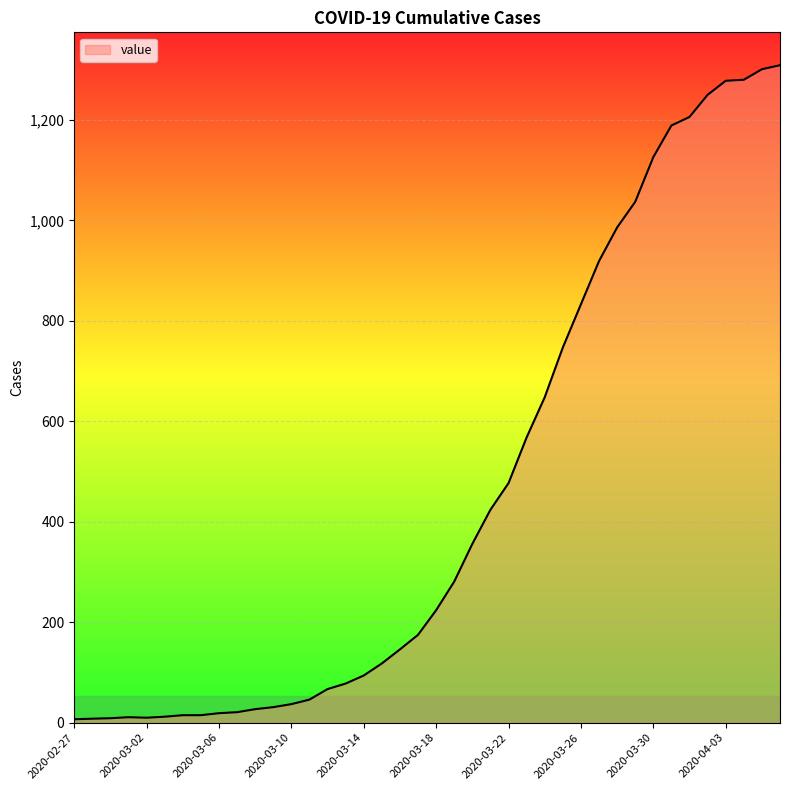

What is the greatest value displayed?

1309